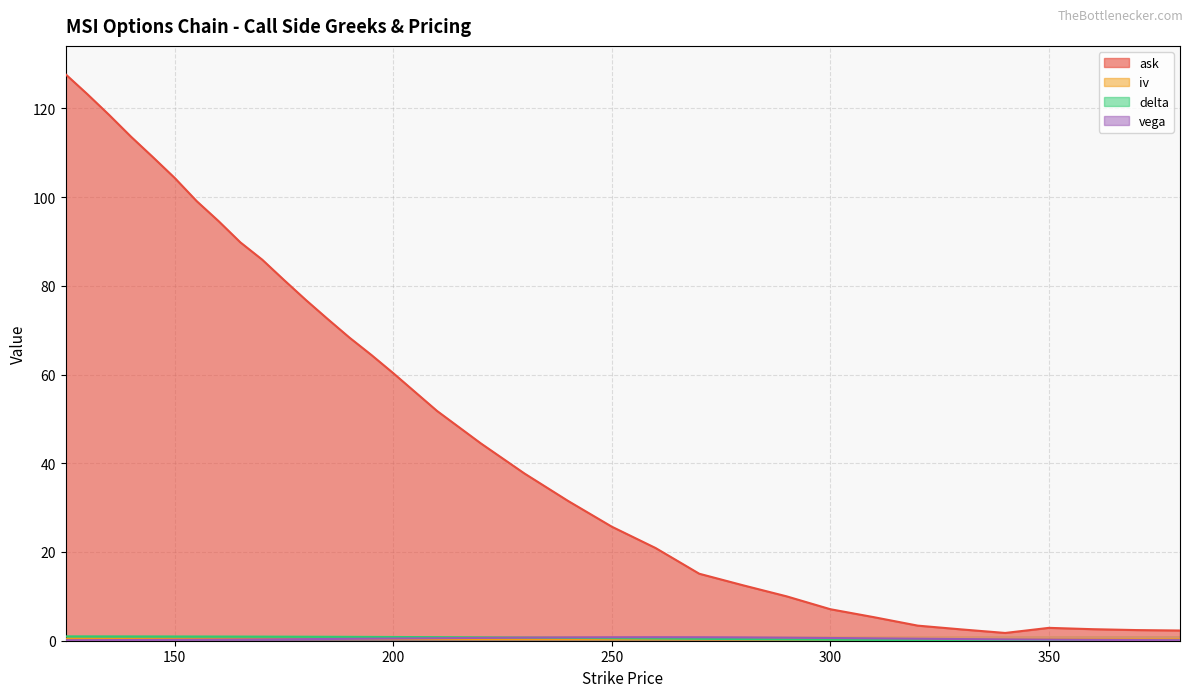

What is the total value across all series at 240?

33.2